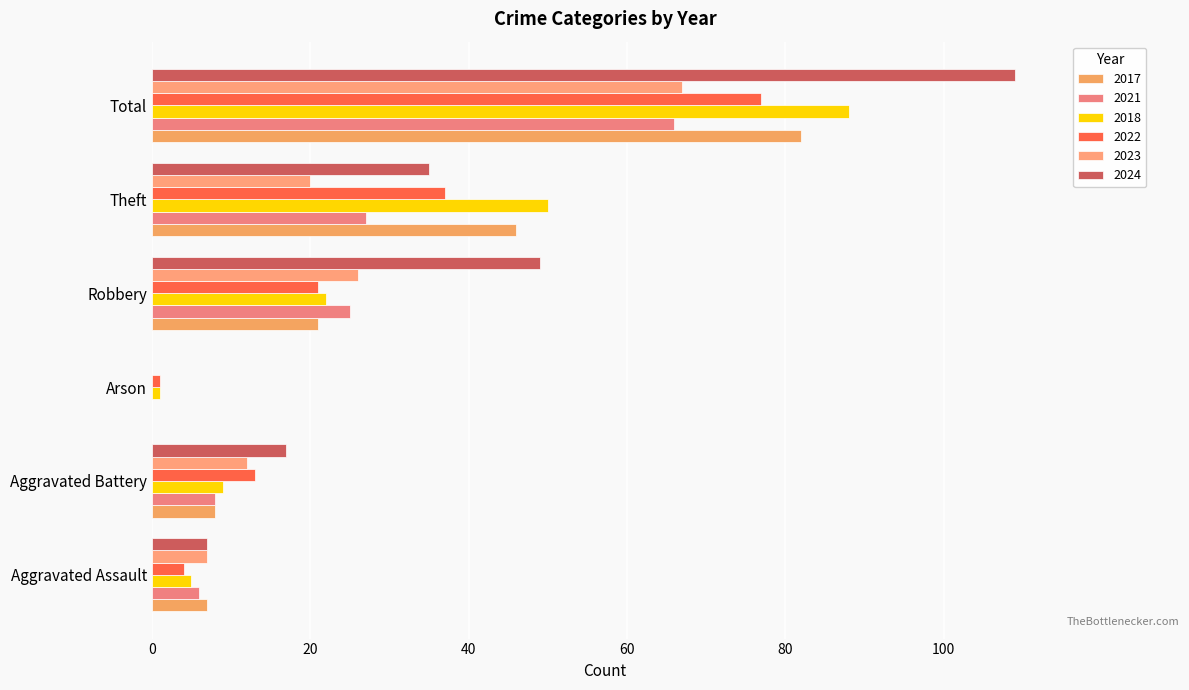

The 2018 series shows 12 at Robbery. True or false?

False